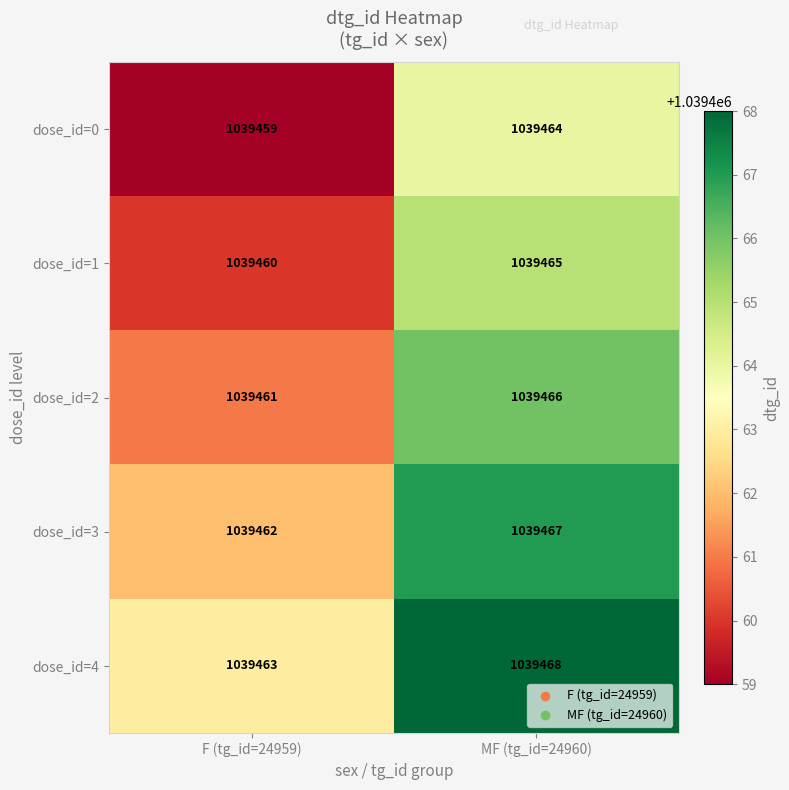

What is the difference between the highest and lowest values at MF (tg_id=24960)?

4